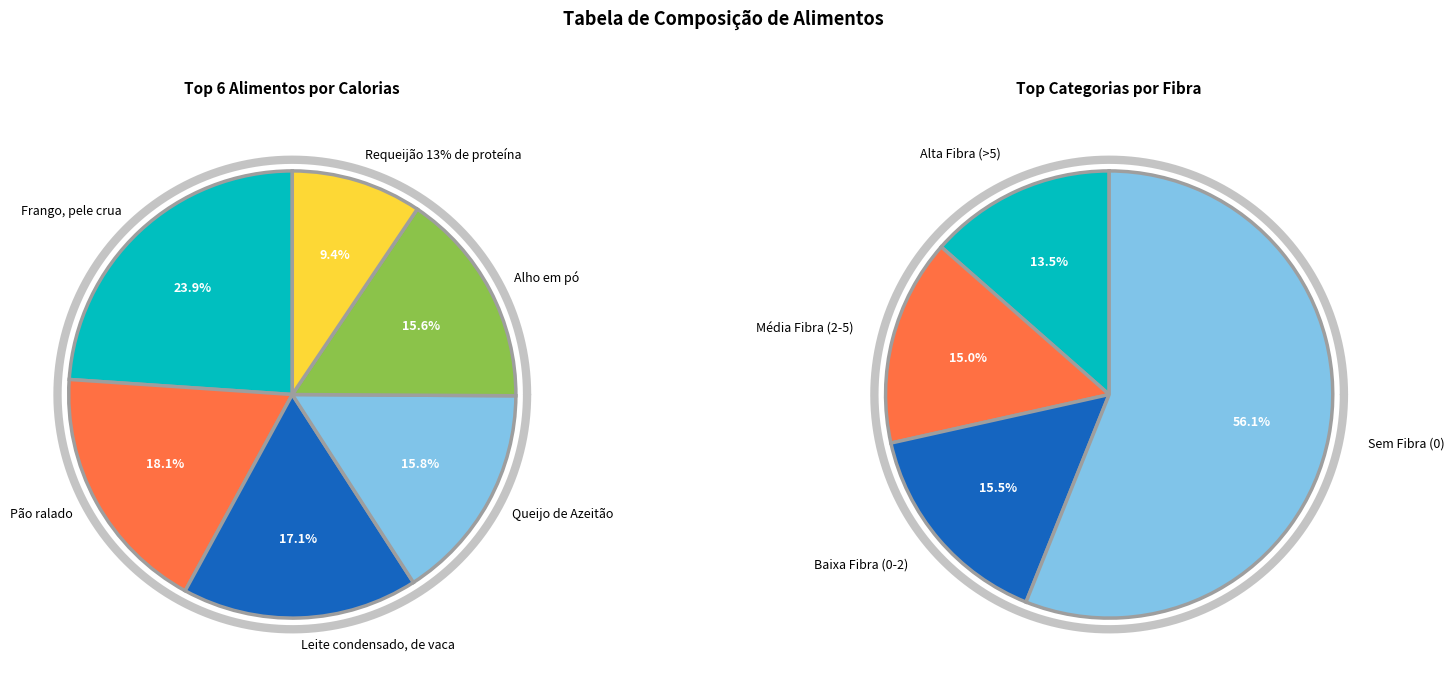

To the nearest percent, what is the average slice percentage?

17%